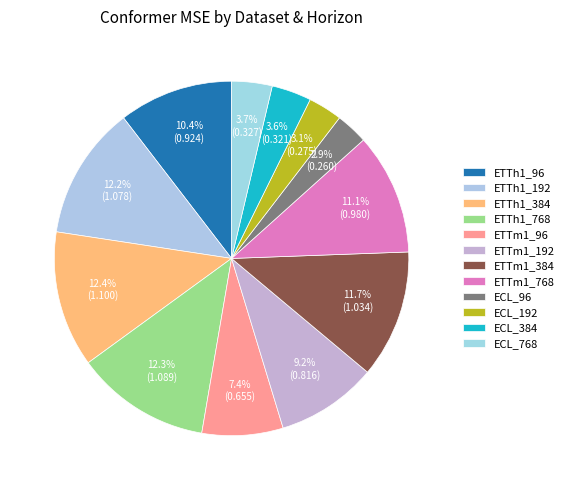

Which has a higher value, ETTm1_384 or ETTh1_384?

ETTh1_384